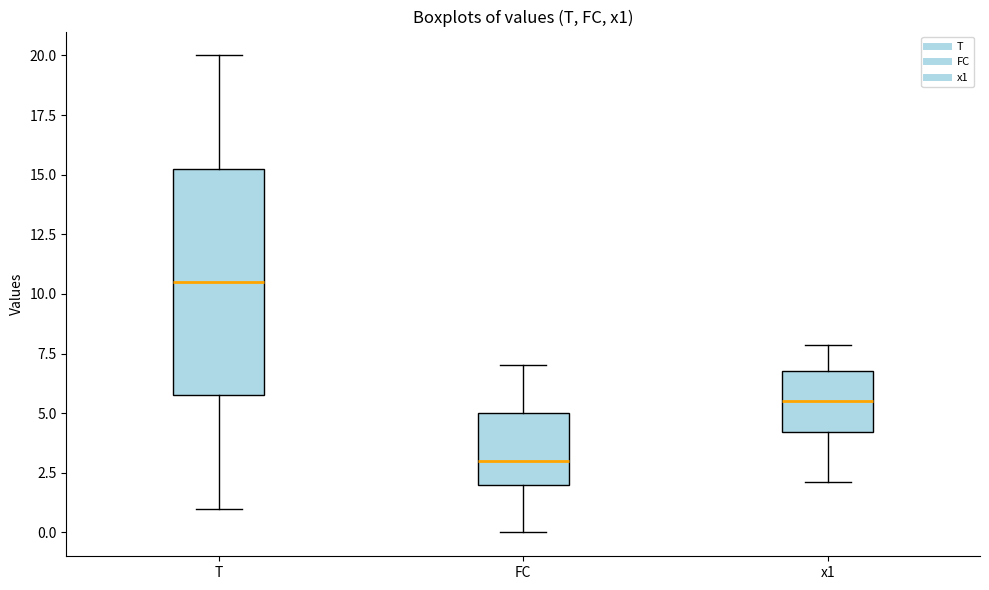

Where is the lower edge of the box for FC on the y-axis? The values are not printed on the chart, so give them approximately, as read against the axis.

2.0